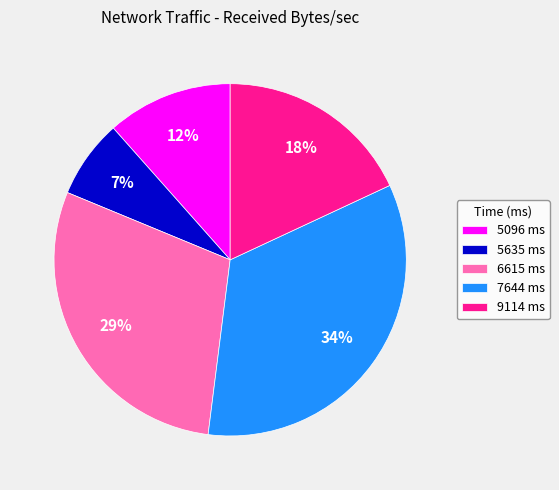

Is 5096 ms the majority of the pie?

No